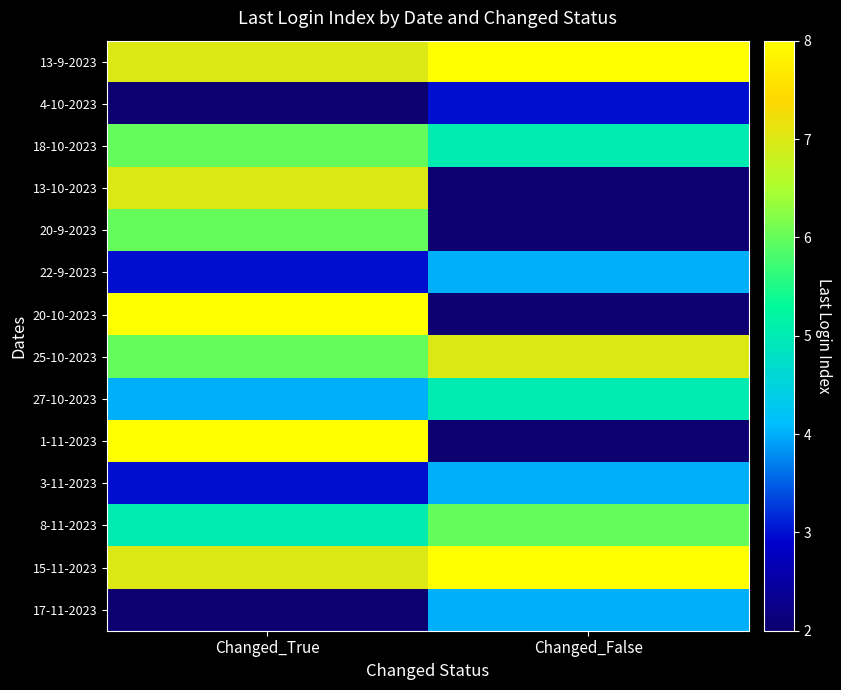

What is the total value across all series at Changed_True?

74